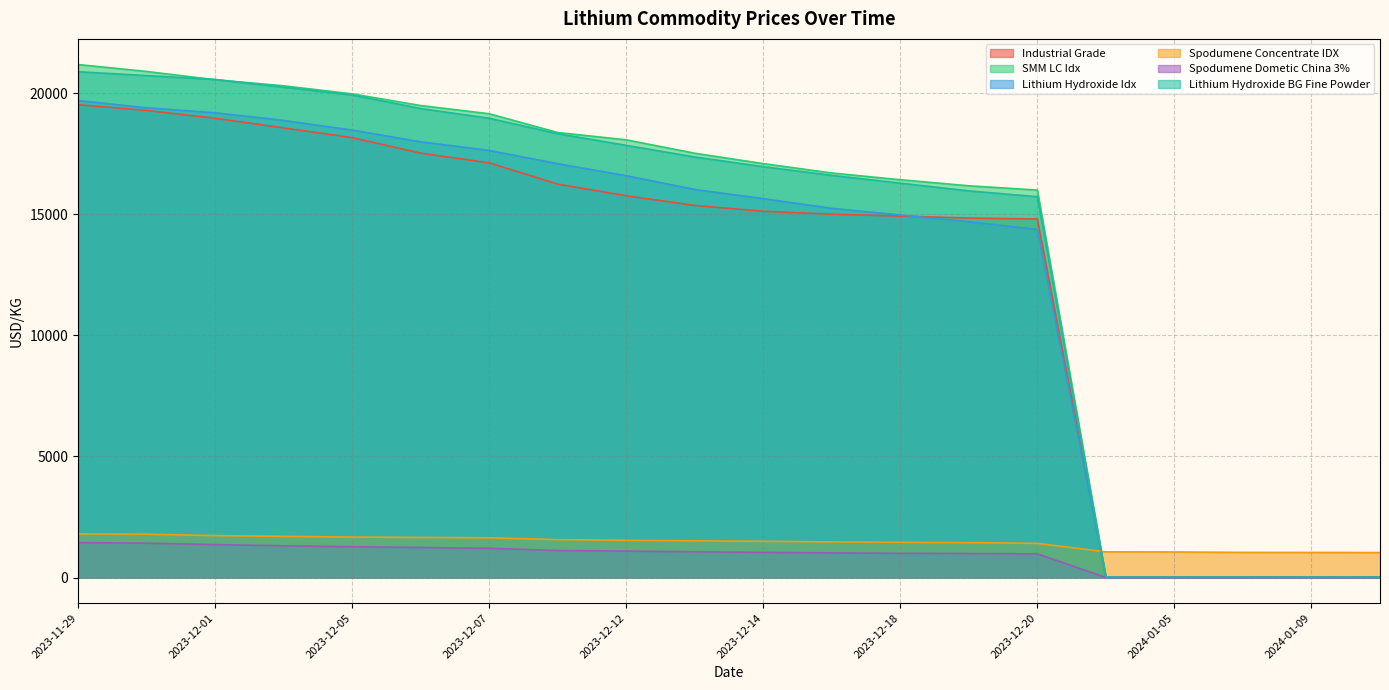

After their last crossing, which series has the higher values: SMM LC Idx or Lithium Hydroxide BG Fine Powder?

SMM LC Idx